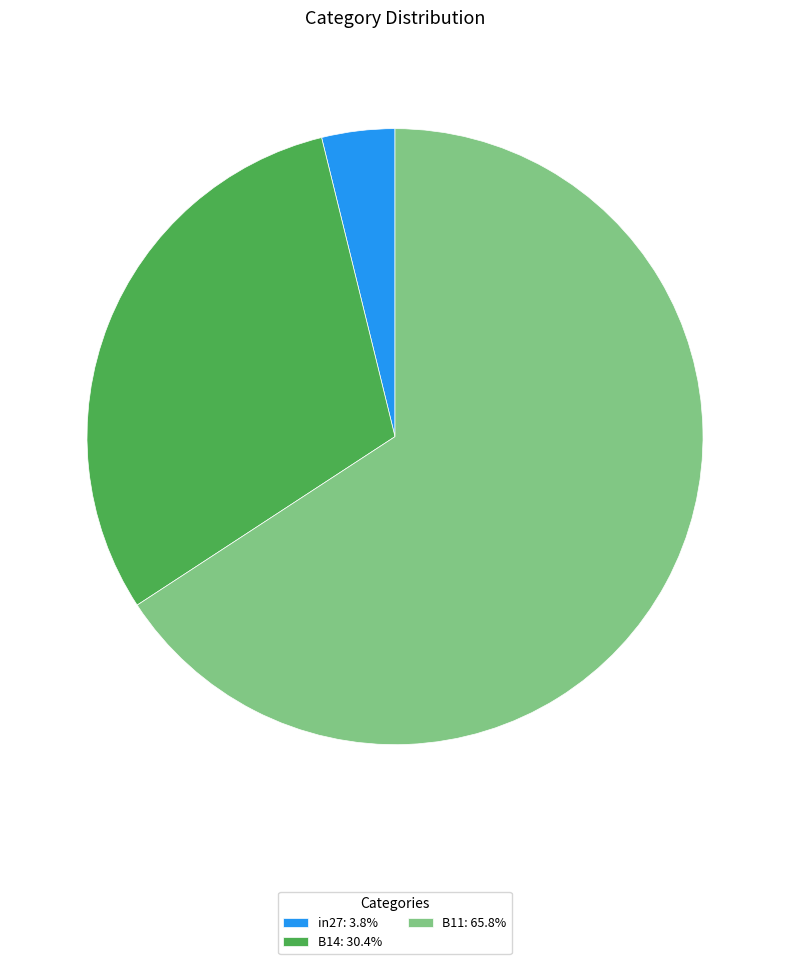

Which category has the biggest portion of the pie?

B11